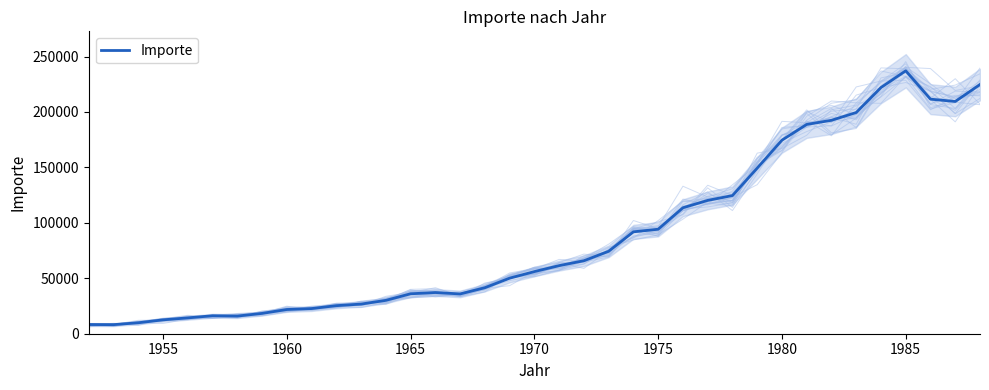

What is the minimum value for Importe?

8186